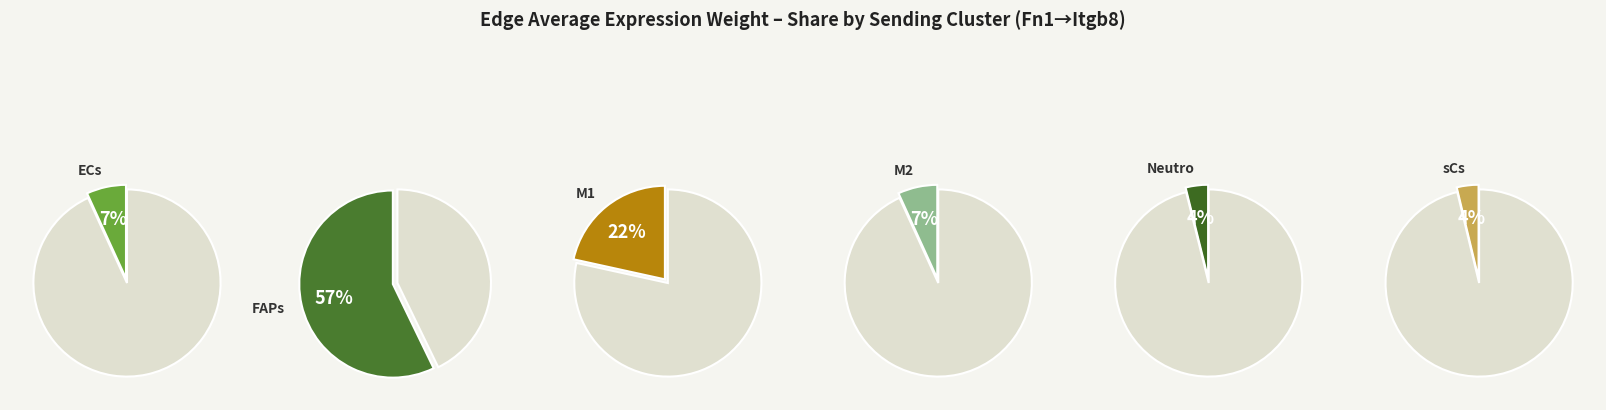

Combined, do M2->sCs and Neutro->FAPs account for over 50%?

No